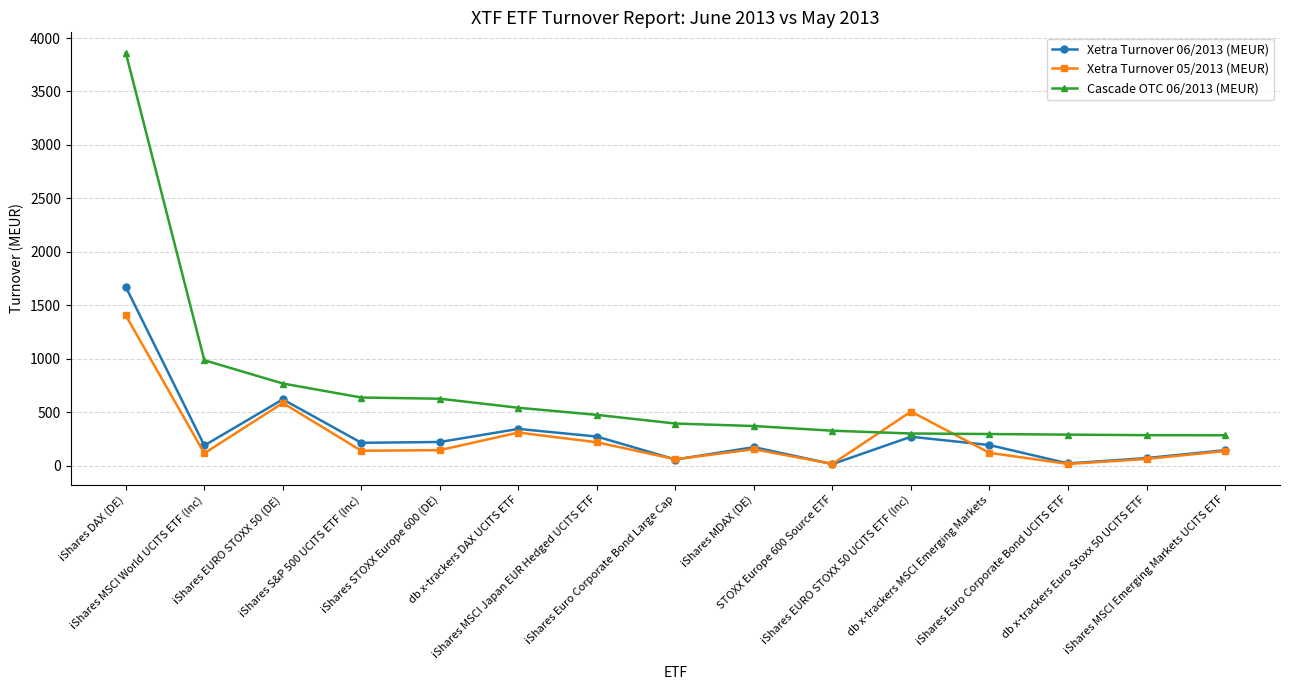

Which series has the largest range (max minus min)?

Cascade OTC 06/2013 (MEUR)